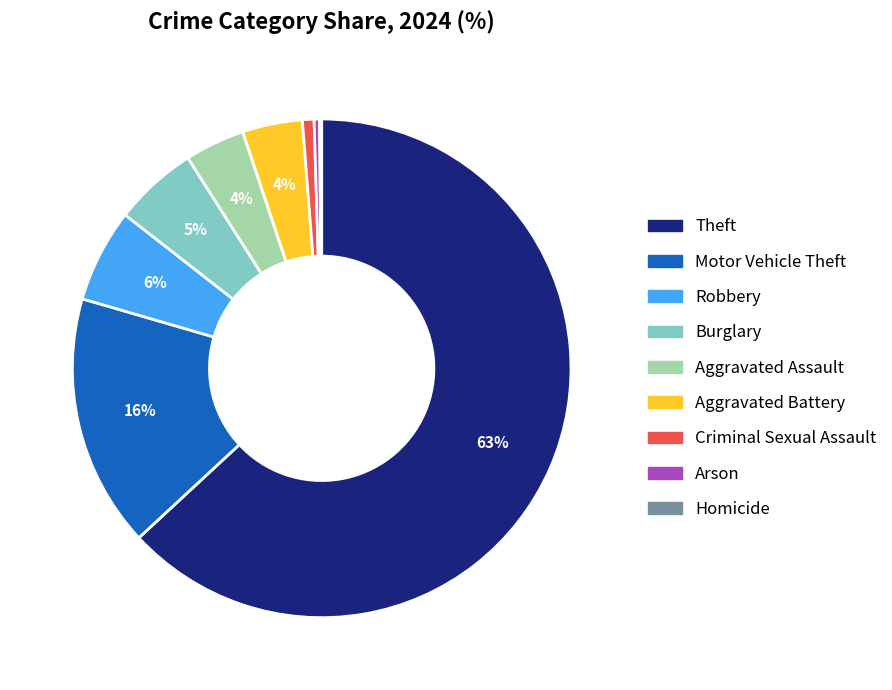

What is the largest slice in the pie chart?

Theft